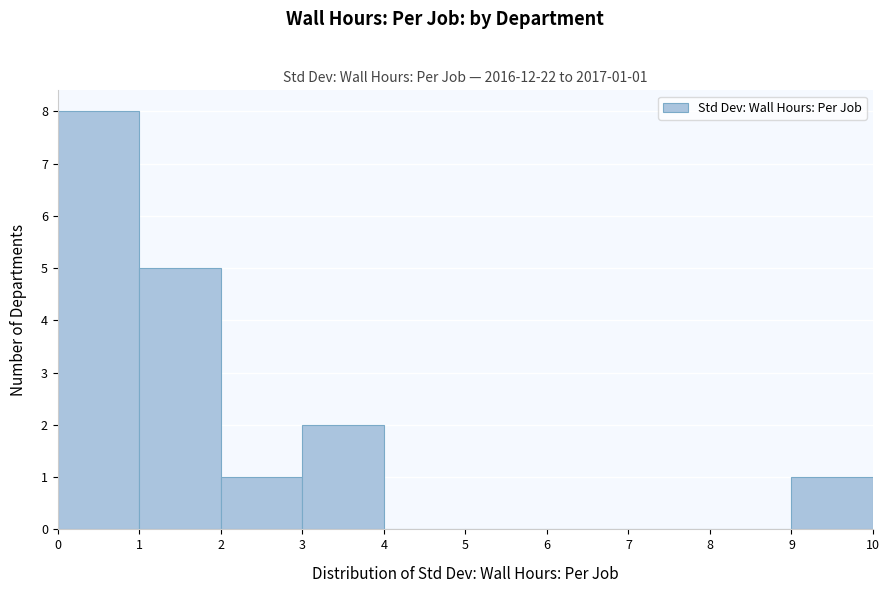

Which range on the x-axis has the tallest bar?

0 to 1